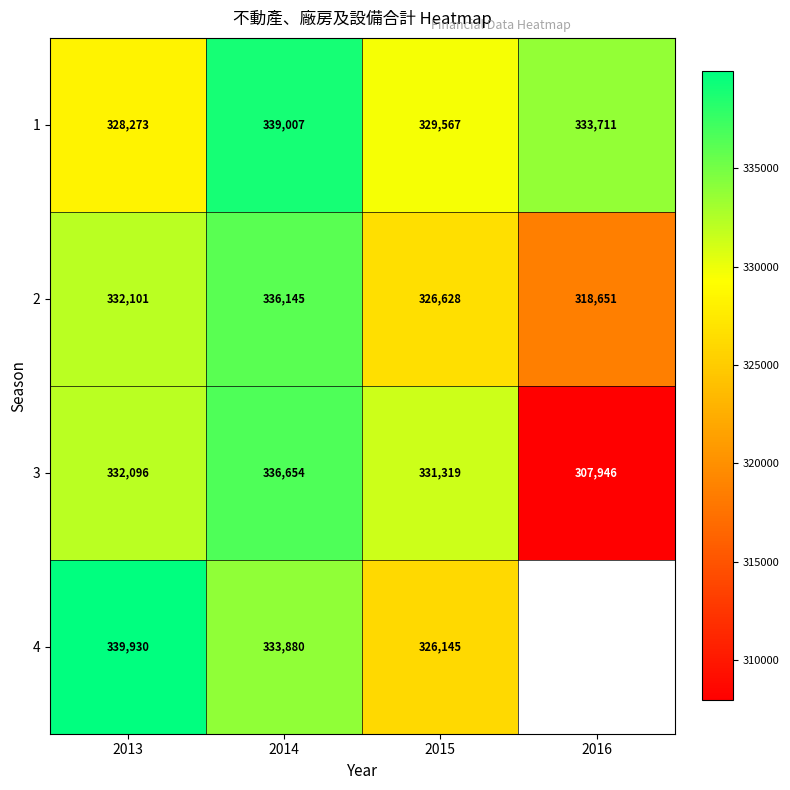

Is it true that 3 equals 75569.0 at 2013?

False